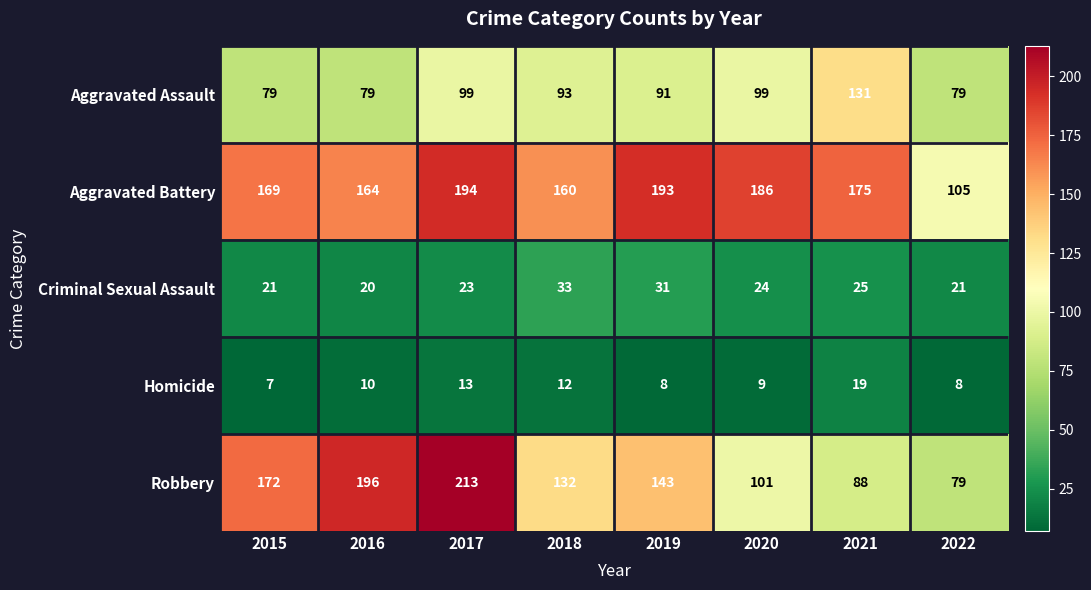

Which series has the largest range (max minus min)?

Robbery